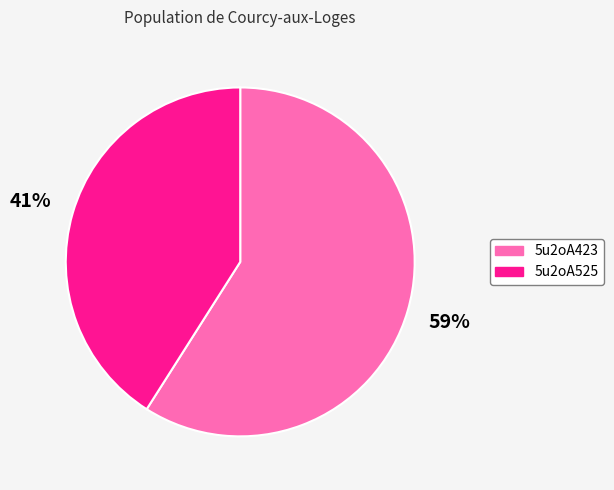

Do 5u2oA423 and 5u2oA525 together represent more than half of the pie?

Yes